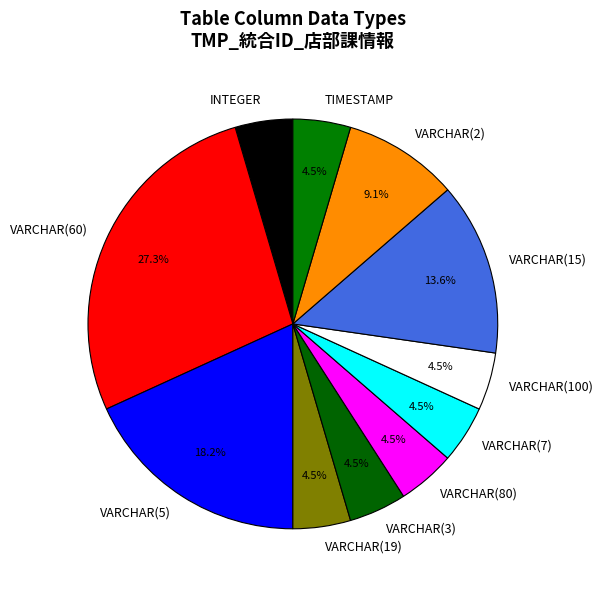

Does VARCHAR(5) account for over 50% of the chart?

No